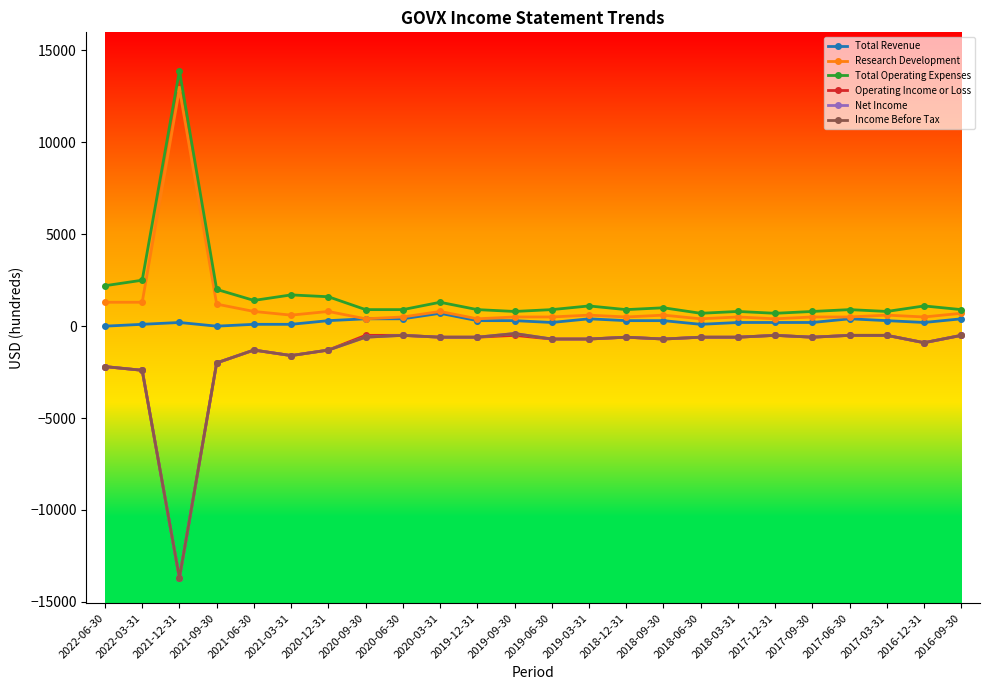

Between 2020-06-30 and 2016-09-30, which series saw the biggest shift?

Research Development